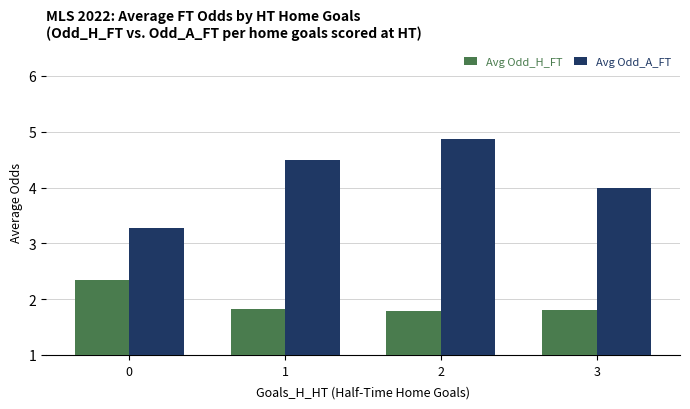

At which label does Avg Odd_A_FT reach its peak?

2